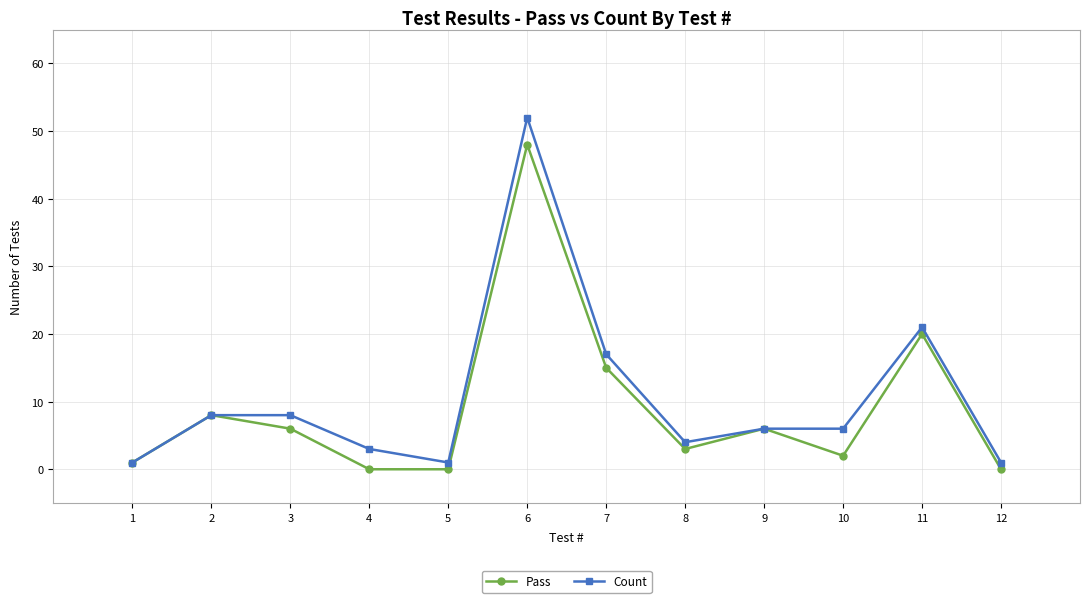

What is the difference between the Pass values at 10 and 6?

46